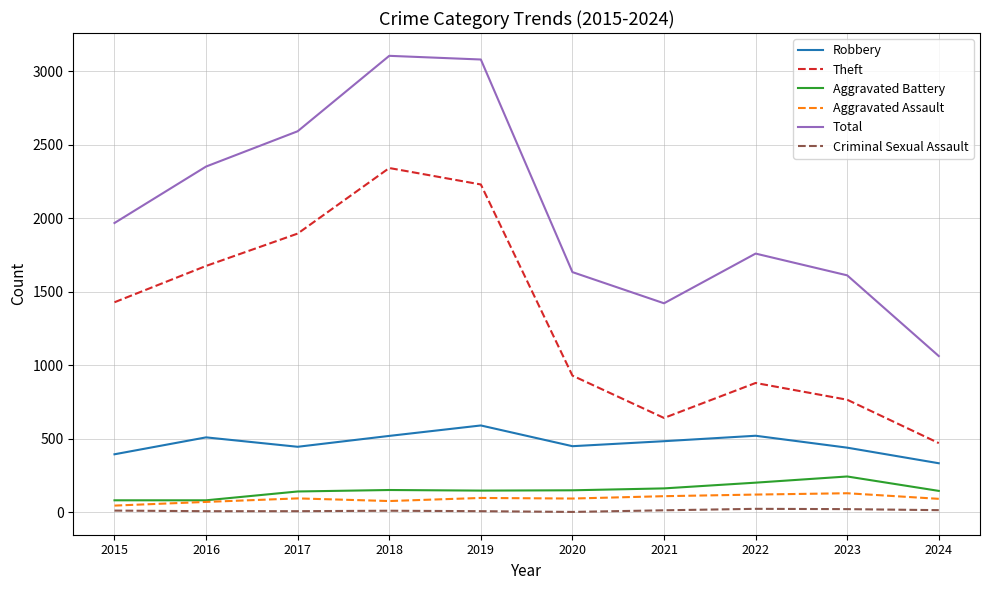

Which series has the widest spread of values?

Total